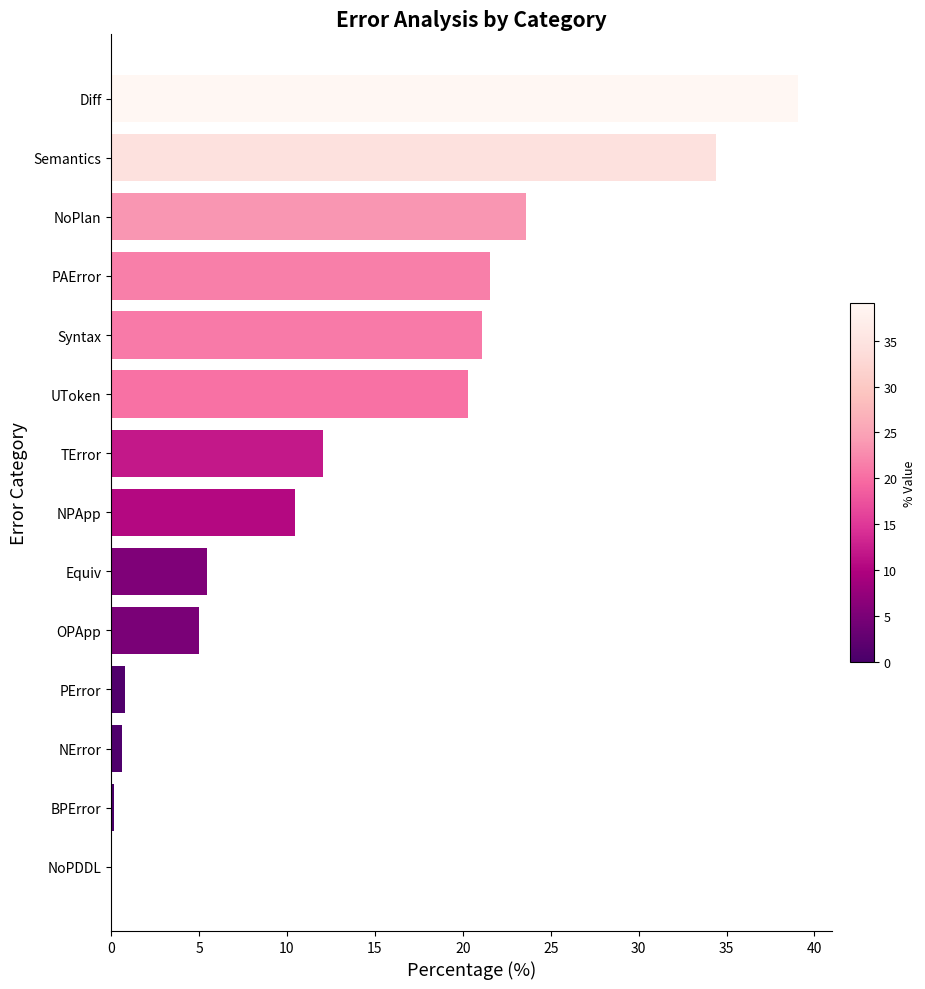

What value does the data have at Diff?

39.1